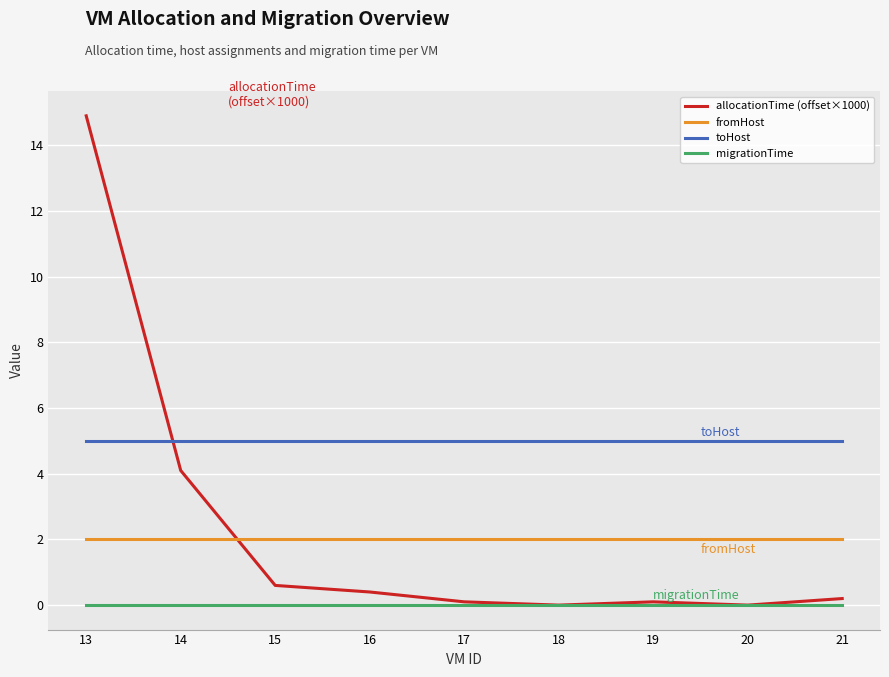

What is the difference between the maximum and minimum values in the allocationTime (offset×1000) series?

14.9